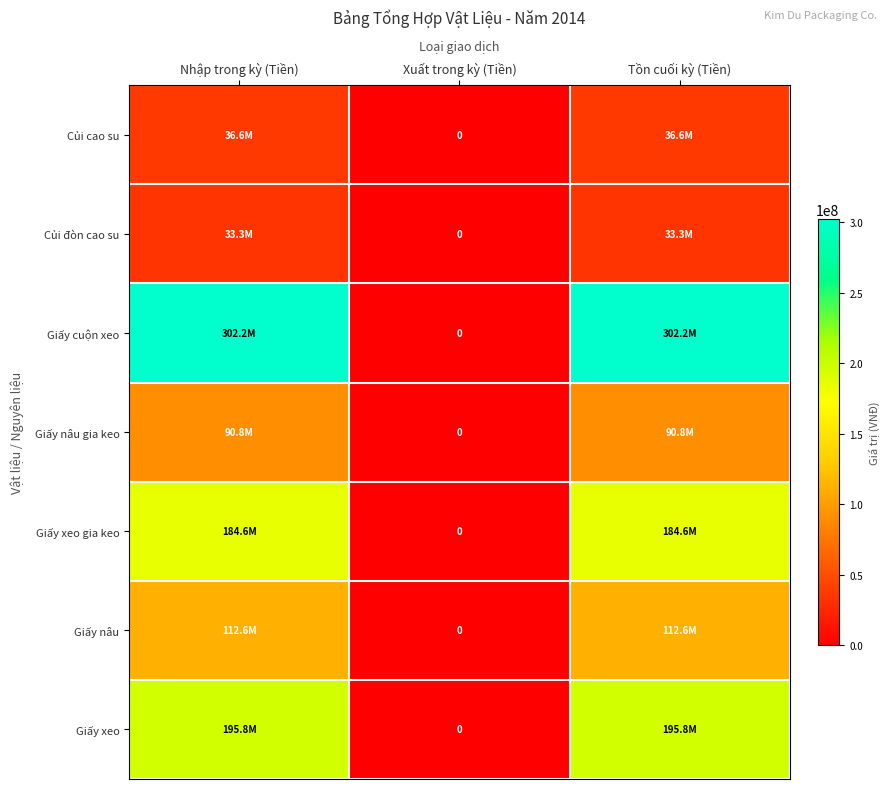

Which series has the largest total across all categories?

Giấy cuộn xeo